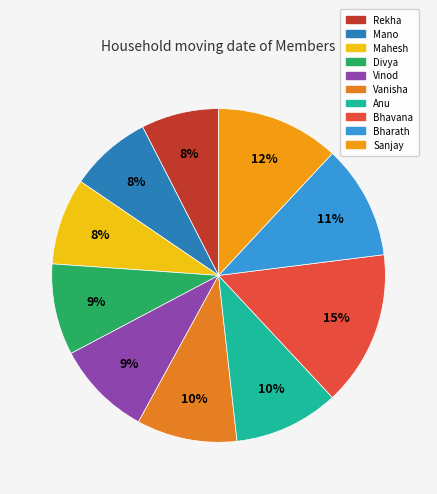

To the nearest percent, what portion does Divya represent?

9%